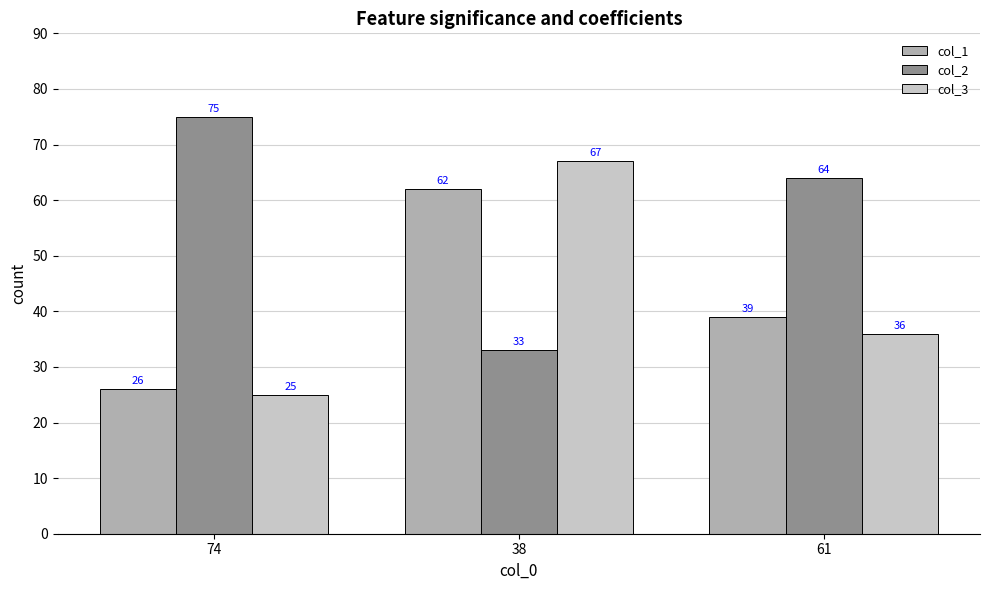

Reading right to left, list all the values displayed in this chart.

col_1: 39	62	26
col_2: 64	33	75
col_3: 36	67	25